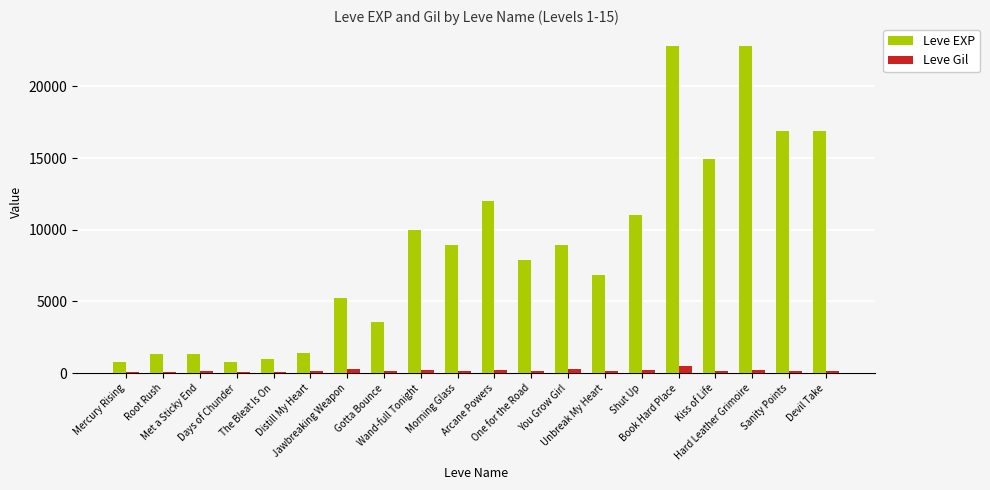

How many data points in Leve Gil are less than 172?

10